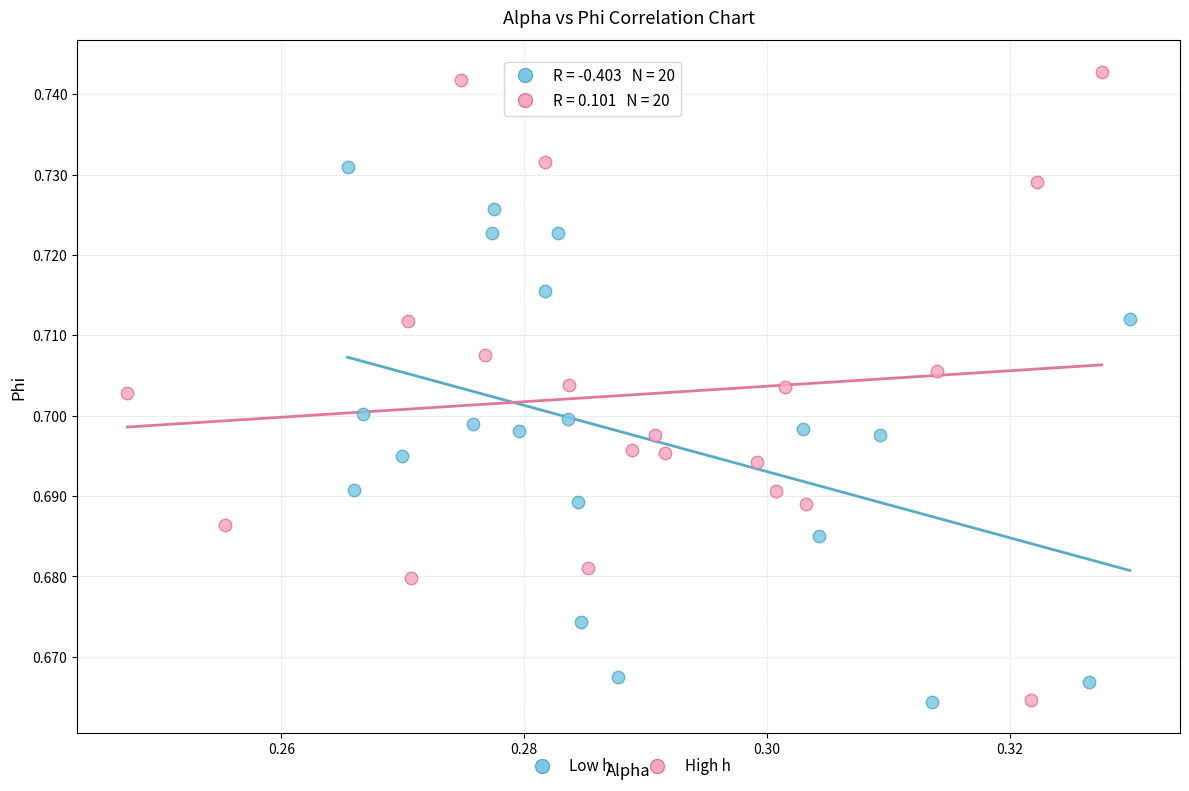

Which series has the largest Y range (max minus min)?

High h